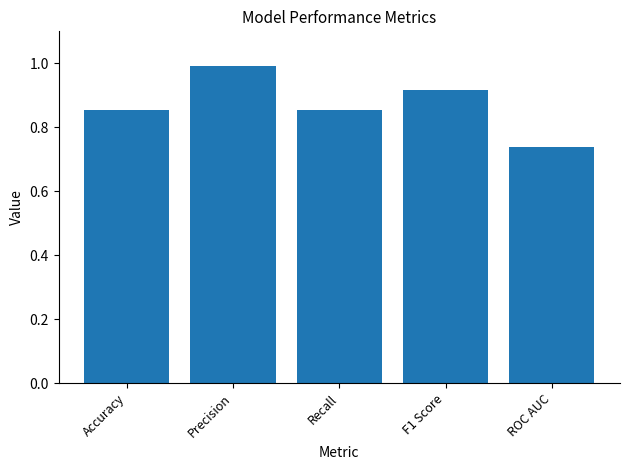

What is the difference between the values at Precision and Accuracy?

0.1